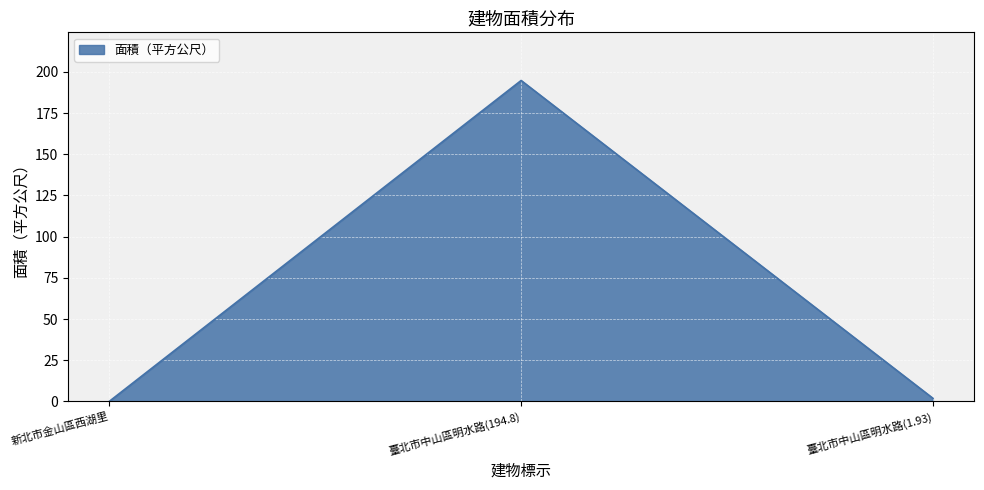

What position from the right is 臺北市中山區明水路(194.8)?

2